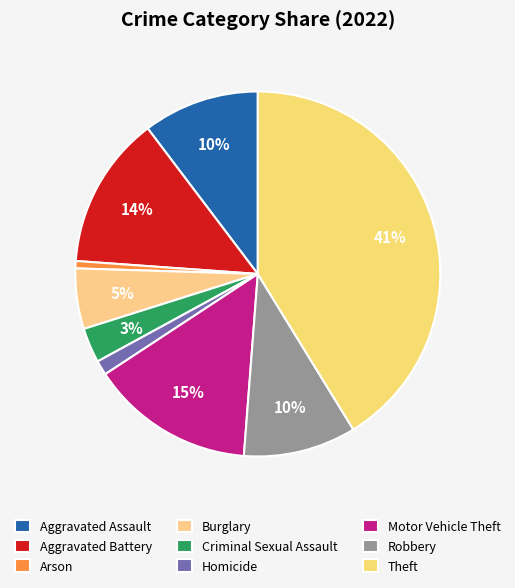

How many slices are in this pie chart?

9